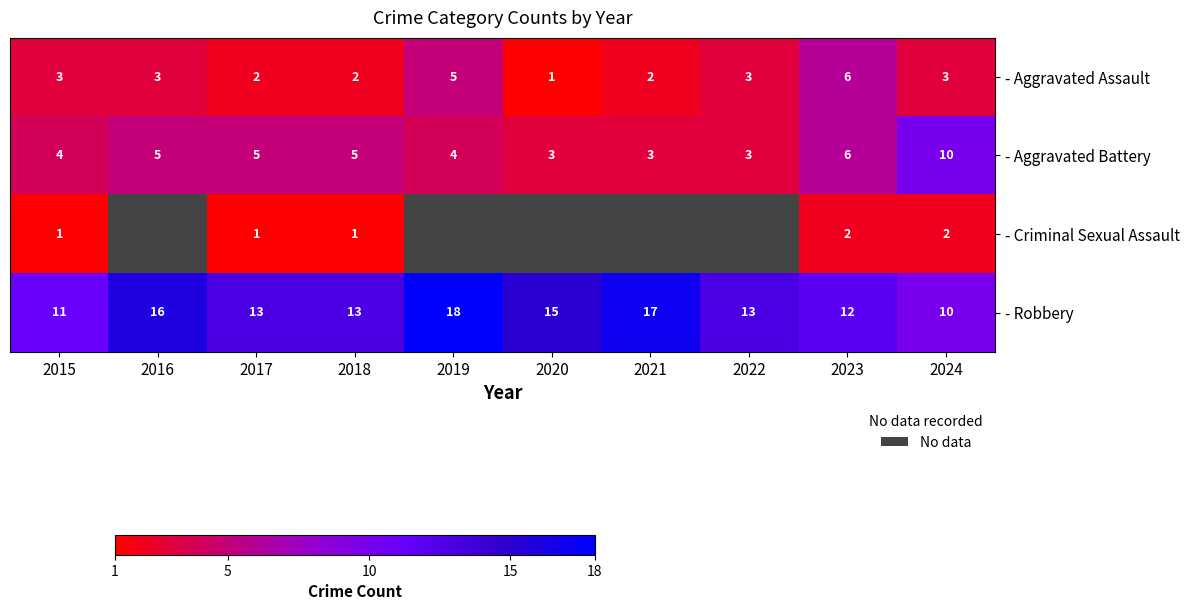

What is the greatest value displayed?

18.0